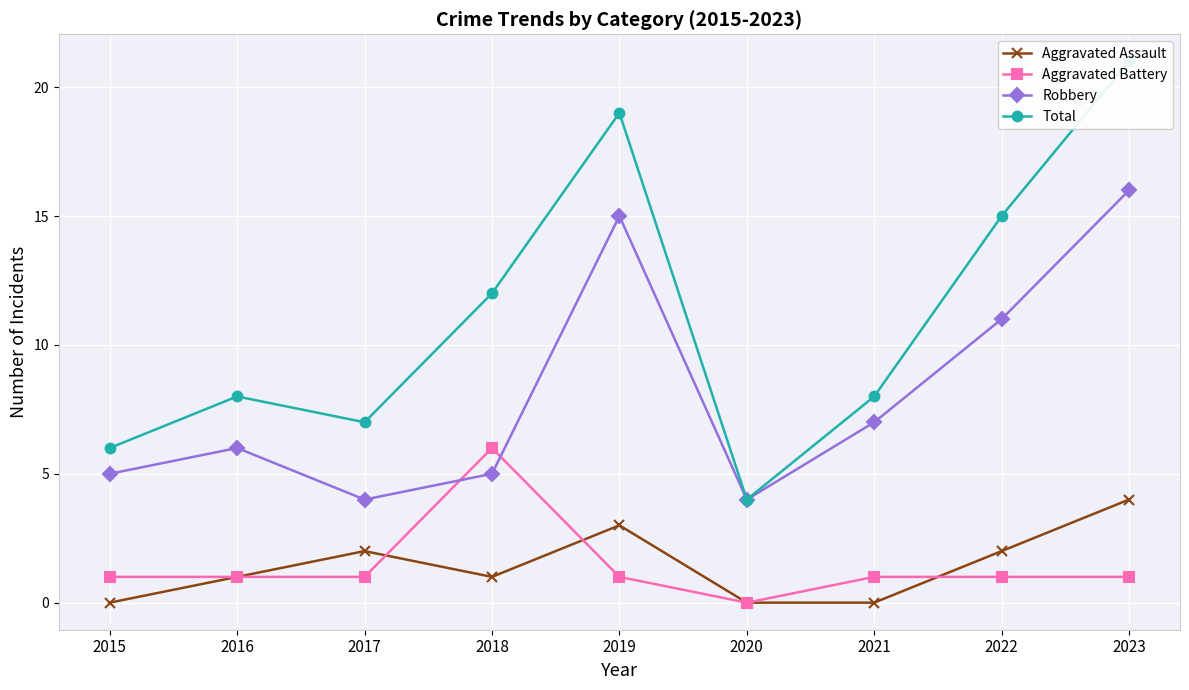

What value does the Robbery series have at 2021, to the nearest 5?

5